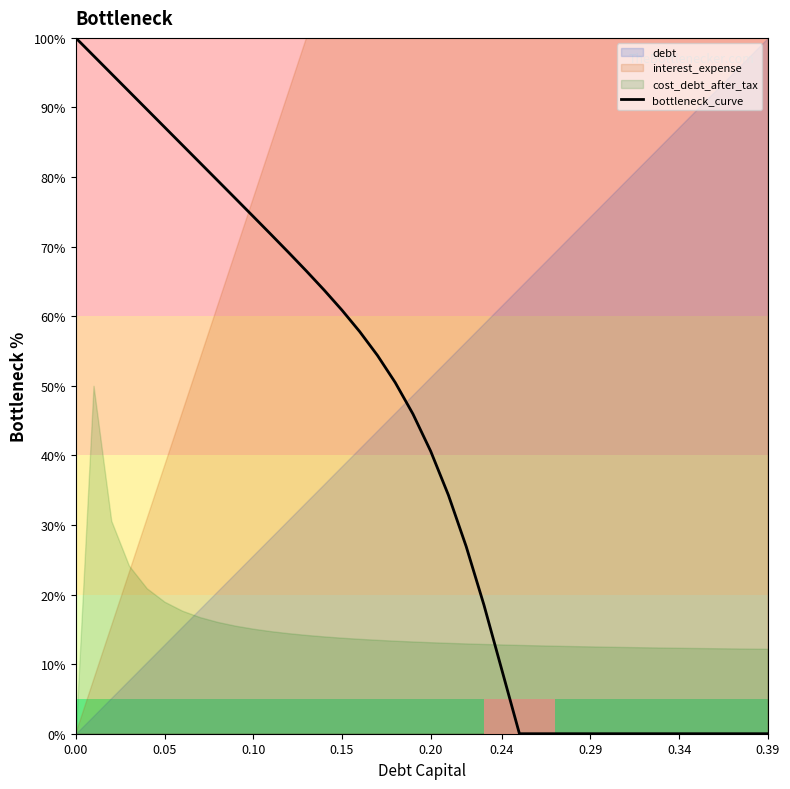

How many lines are shown in the chart?

1